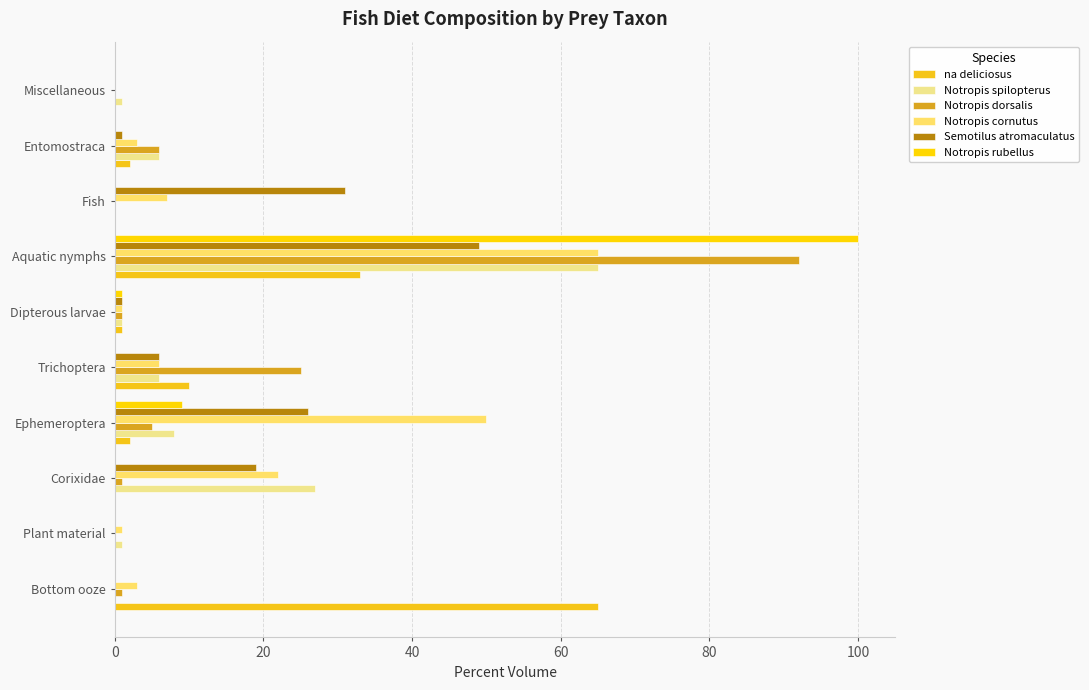

Count the number of categories in the chart.

10